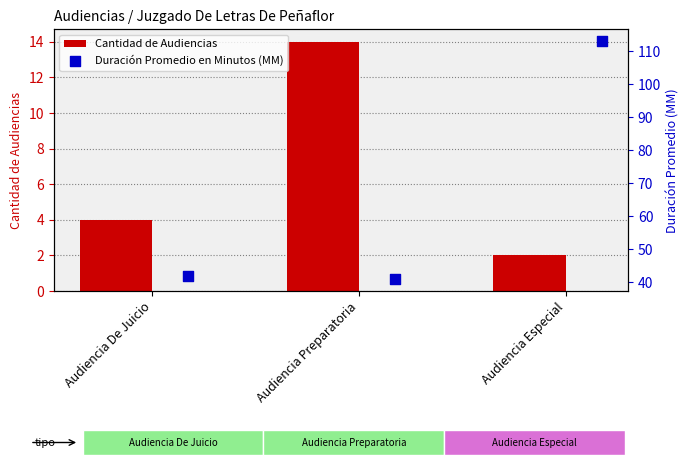

At which label does Cantidad de Audiencias reach its peak?

Audiencia Preparatoria